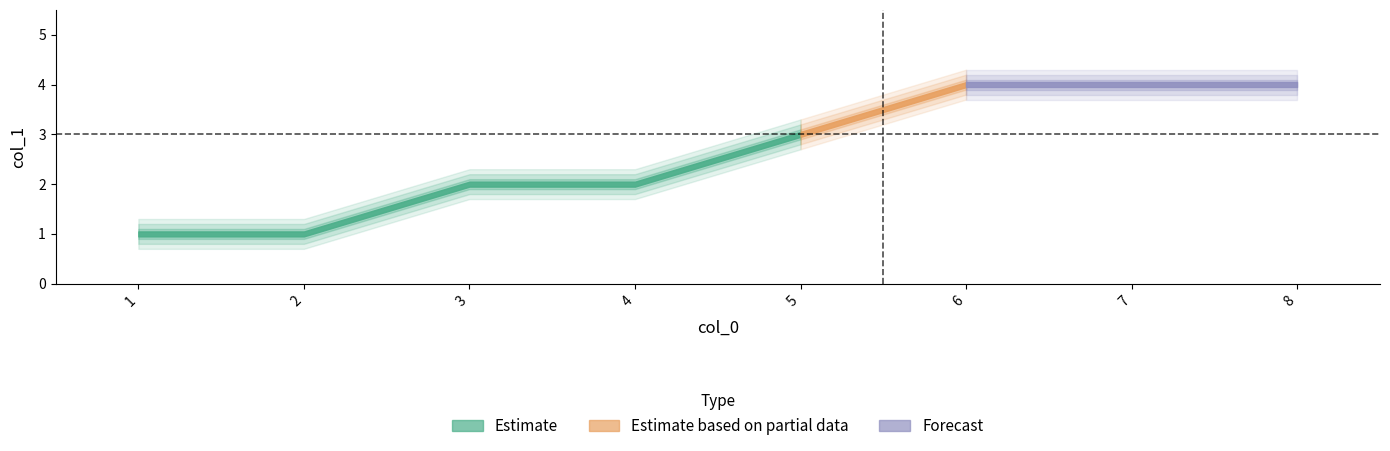

Rank the categories by value from lowest to highest.

1, 2, 3, 4, 5, 6, 7, 8